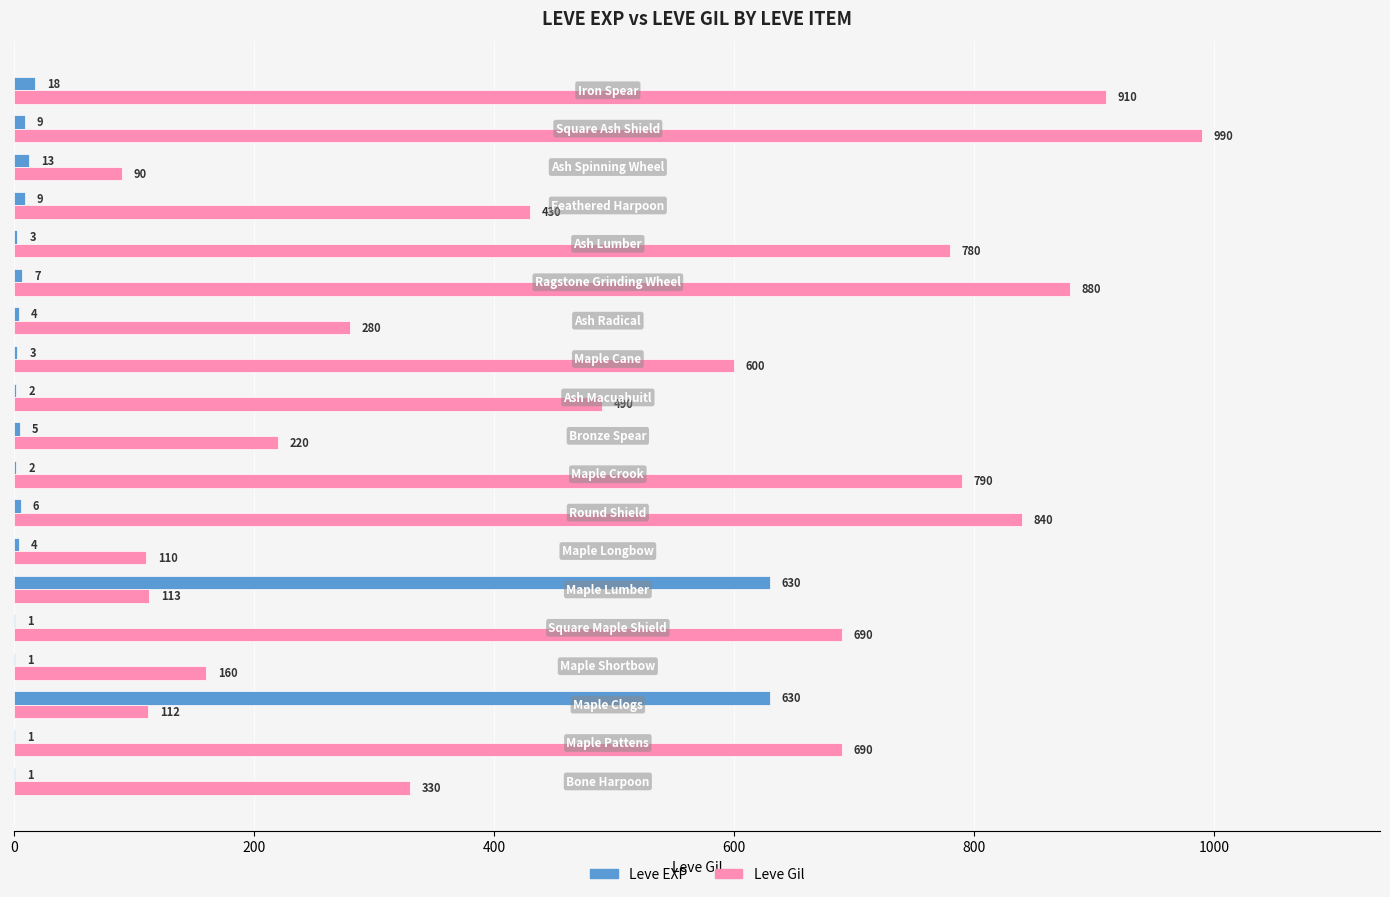

What is the highest value of the Leve Gil series?

990